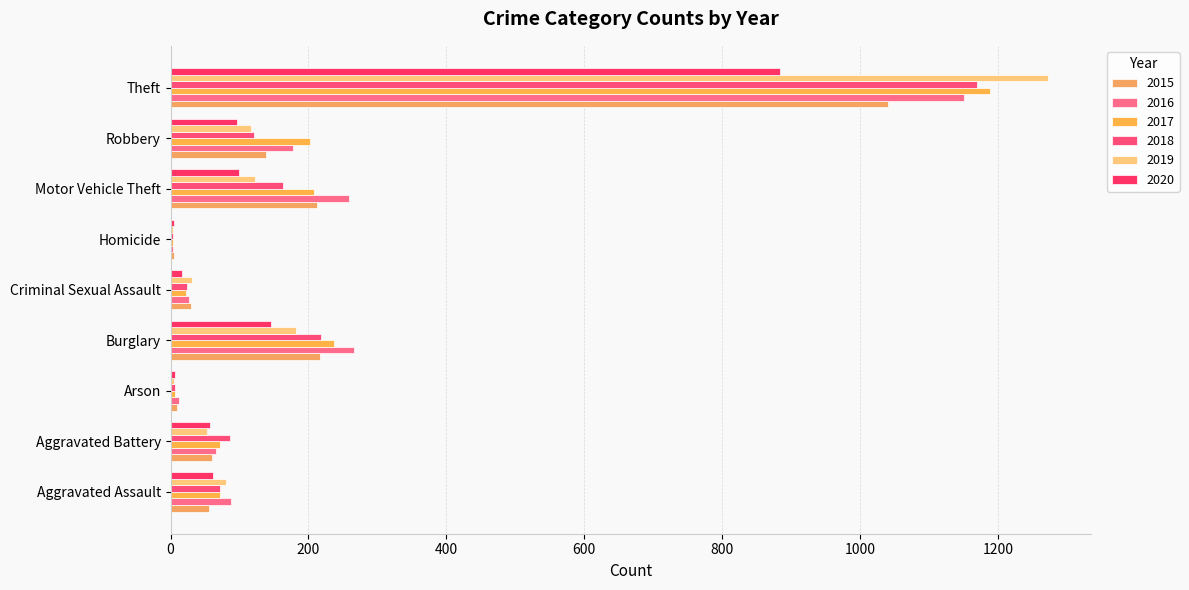

Which series changed the most between Arson and Motor Vehicle Theft?

2016